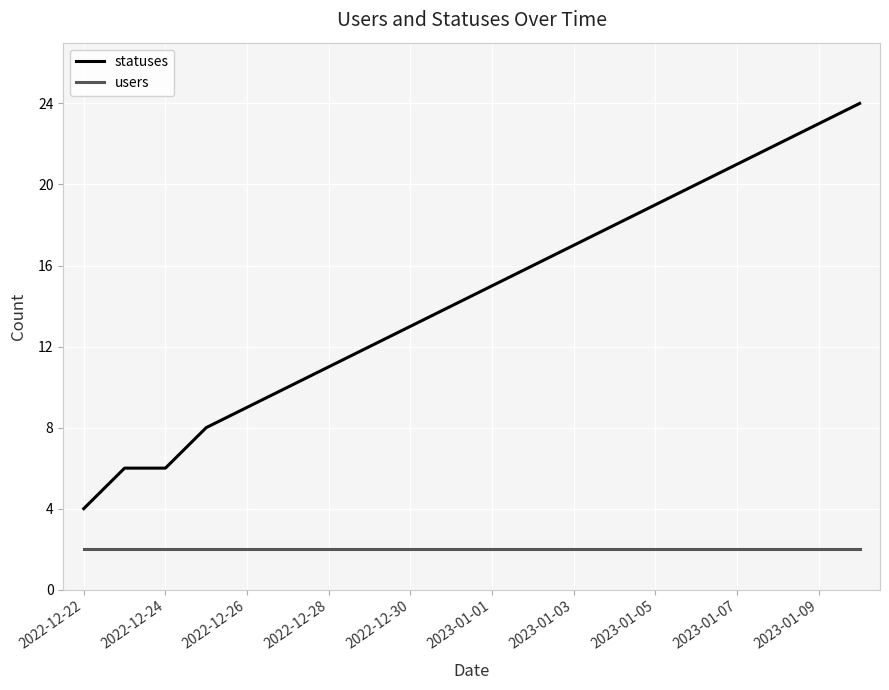

What is the greatest value displayed?

24